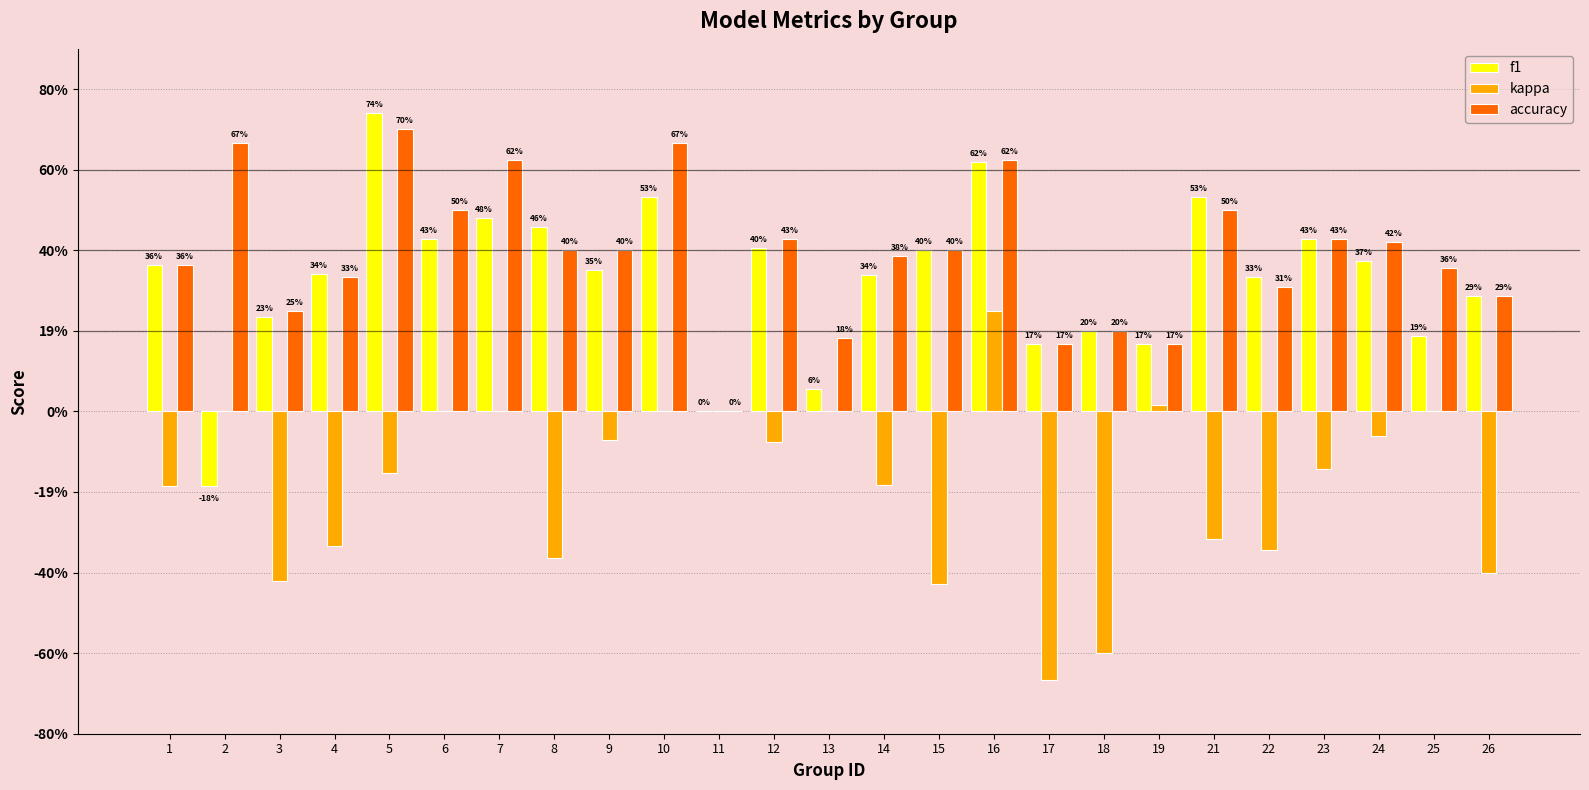

What is the difference between the maximum and minimum values in the kappa series?

0.9